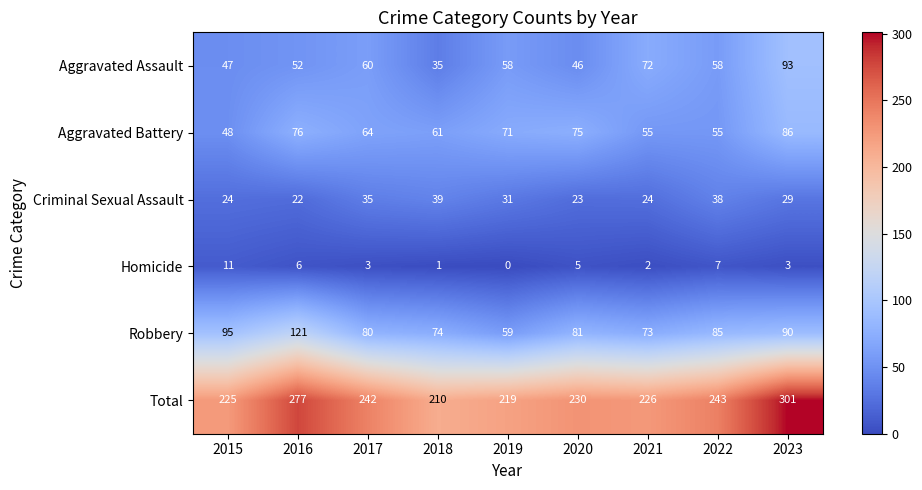

Which series changed the most between 2017 and 2021?

Total